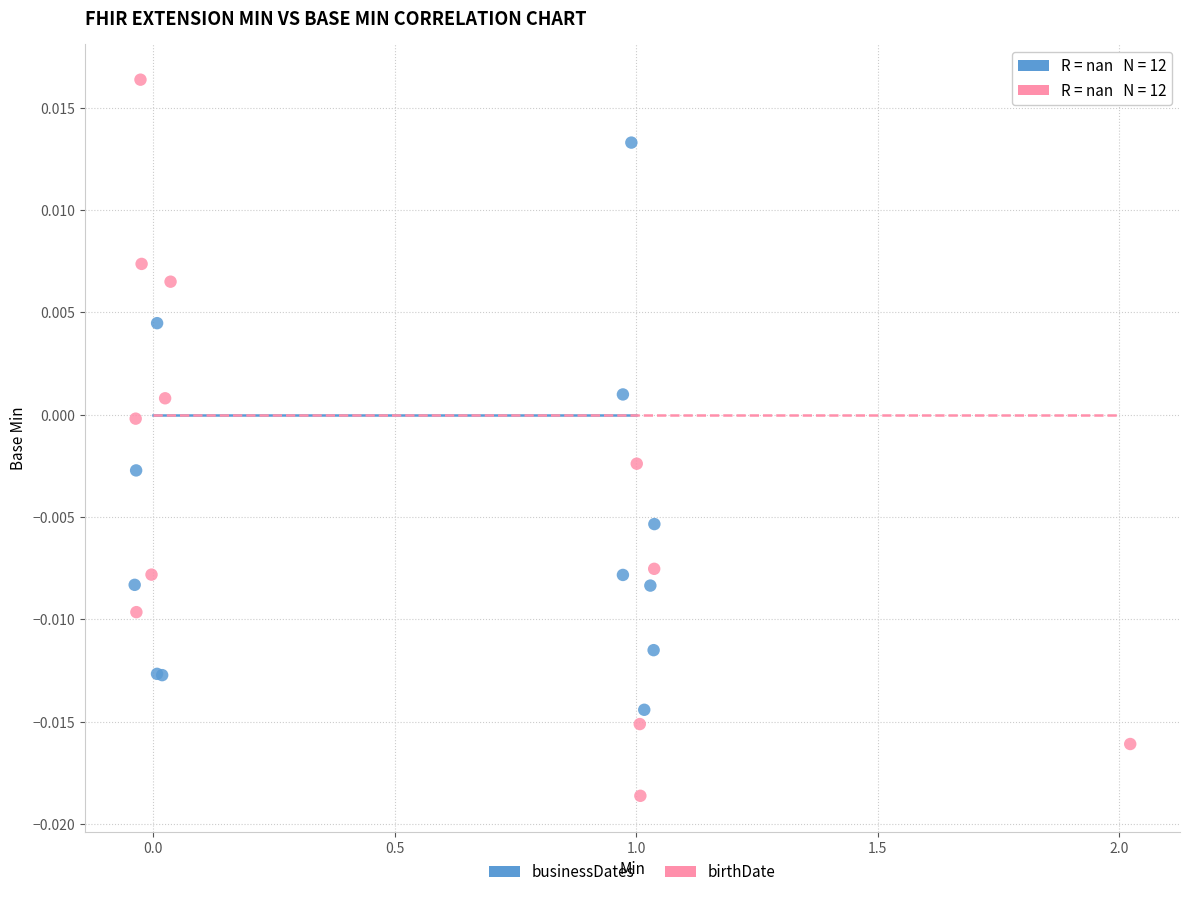

Which series has the widest spread of Y values?

birthDate